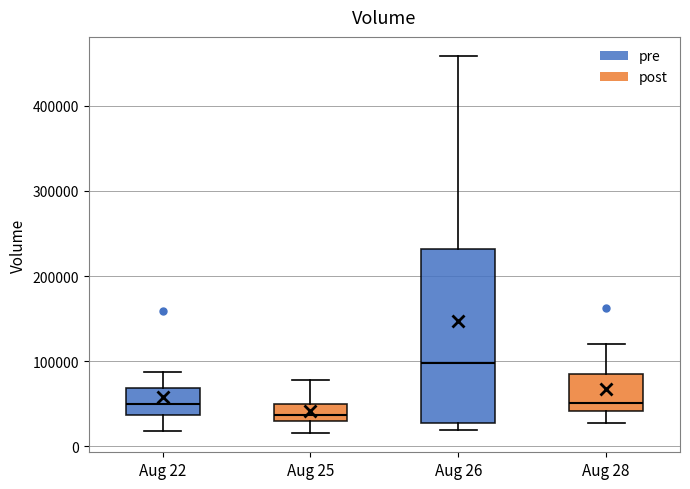

Reading left to right, transcribe this box plot: for each box, give where its median line is, the range the box spans, and where its two whiskers end, as read against the y-axis. The values are not printed on the chart, so give them approximately, as read against the axis.

Aug 22: median 50000, box 40000 to 70000, whiskers 20000 to 90000
Aug 25: median 40000, box 30000 to 50000, whiskers 20000 to 80000
Aug 26: median 100000, box 30000 to 230000, whiskers 20000 to 460000
Aug 28: median 50000, box 40000 to 80000, whiskers 30000 to 120000